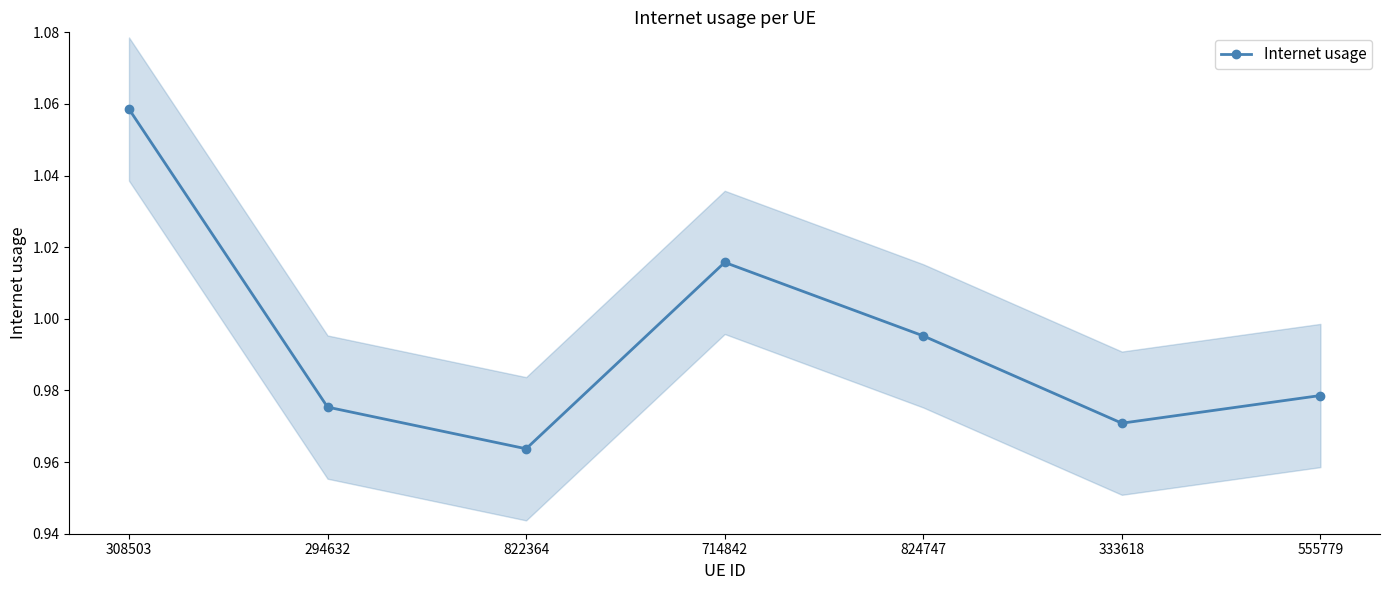

Reading left to right, what are all the values shown in this chart?

1.1	1.0	1.0	1.0	1.0	1.0	1.0